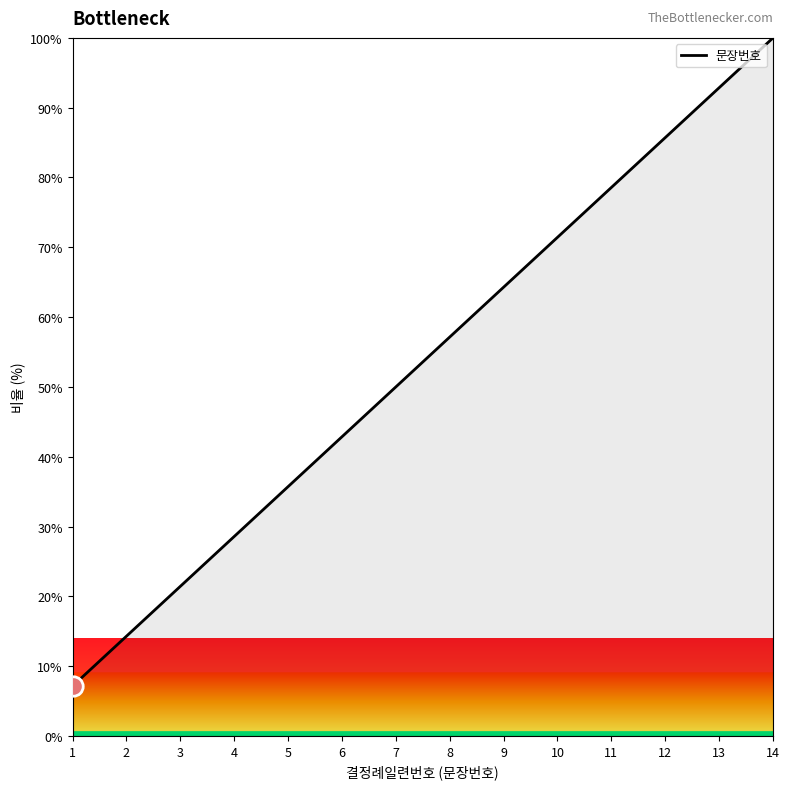

What is the sum of the values at 11 and 4?

107.1